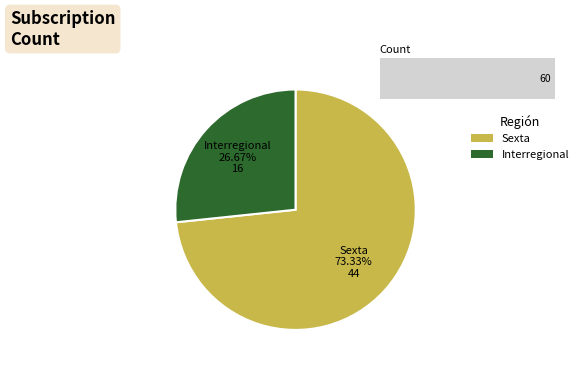

Rank the categories by value from lowest to highest.

Interregional, Sexta